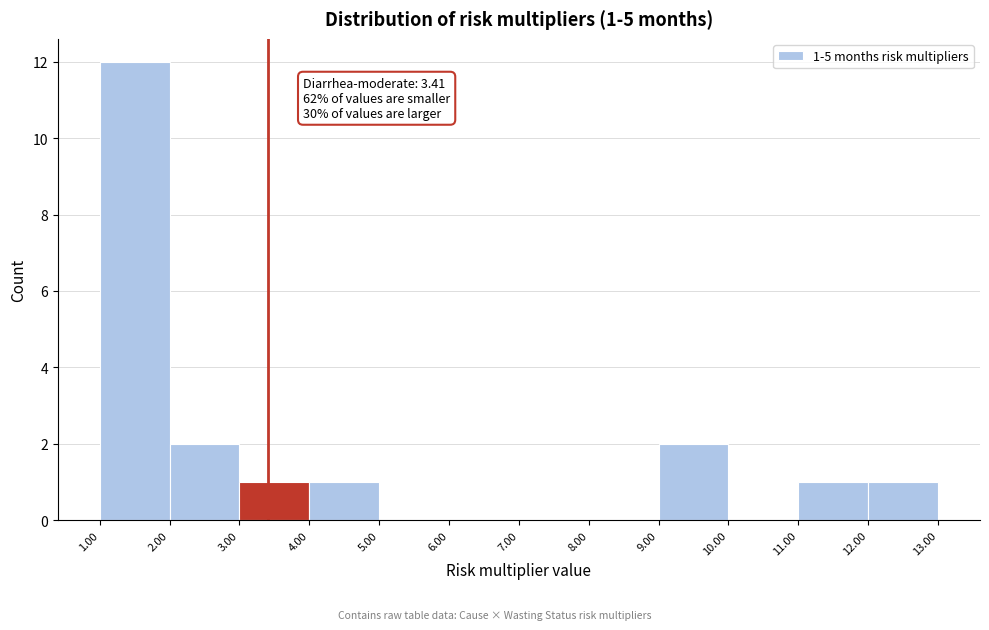

Over which range of the x-axis is the bar tallest?

1.00 to 2.00